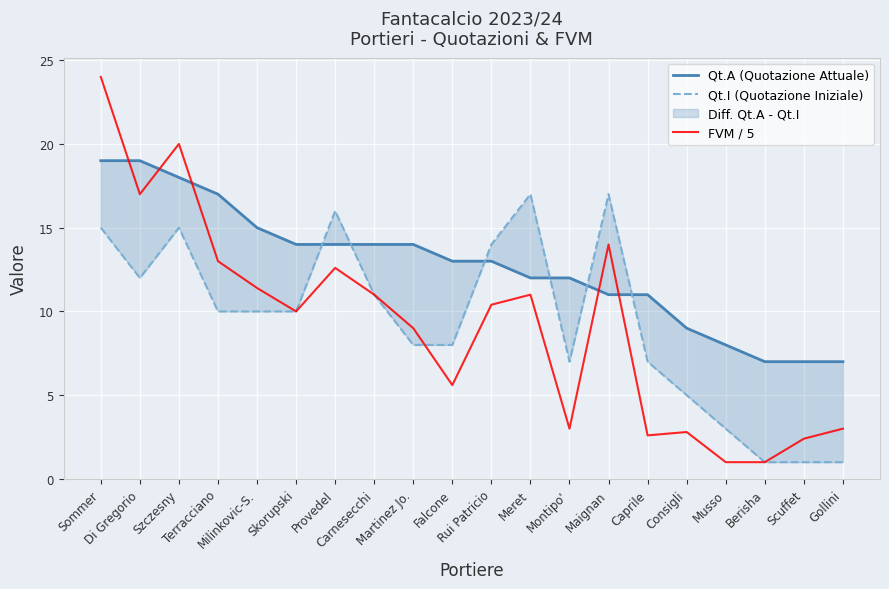

At how many categories does at least one series exceed 20?

1